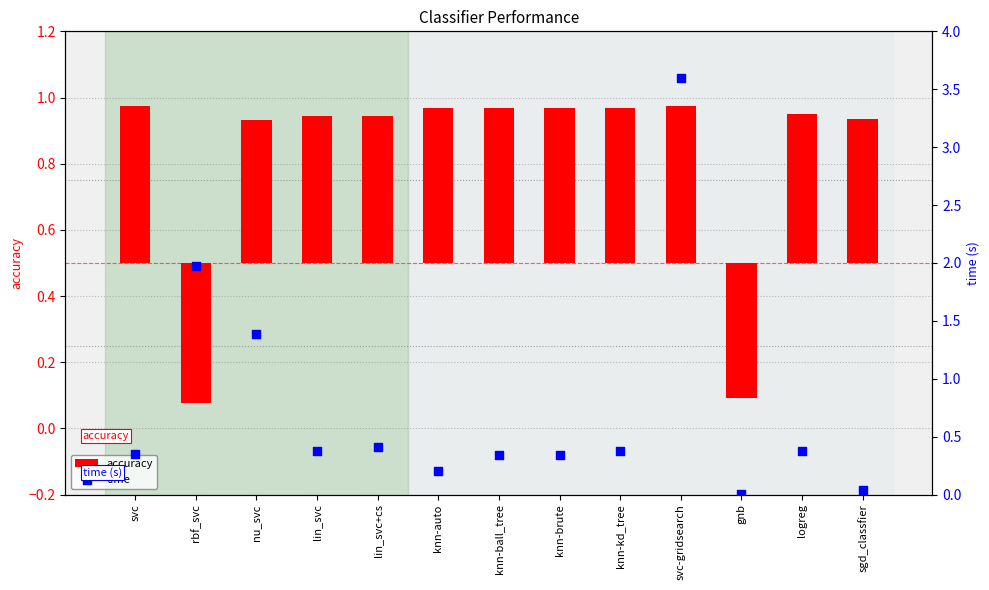

Which series has the largest total across all categories?

time